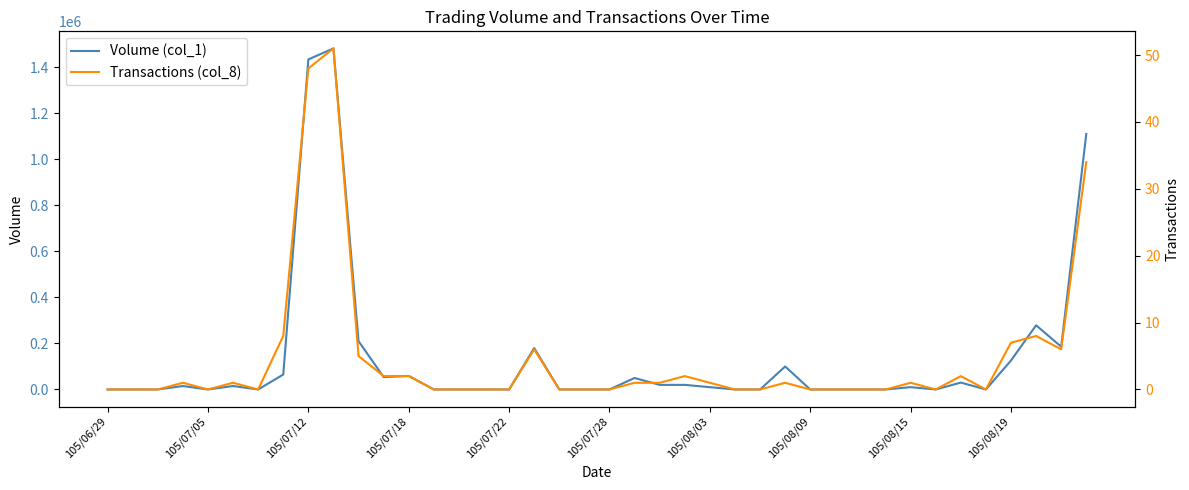

Is it true that Volume (col_1) equals 897016 at 25?

False